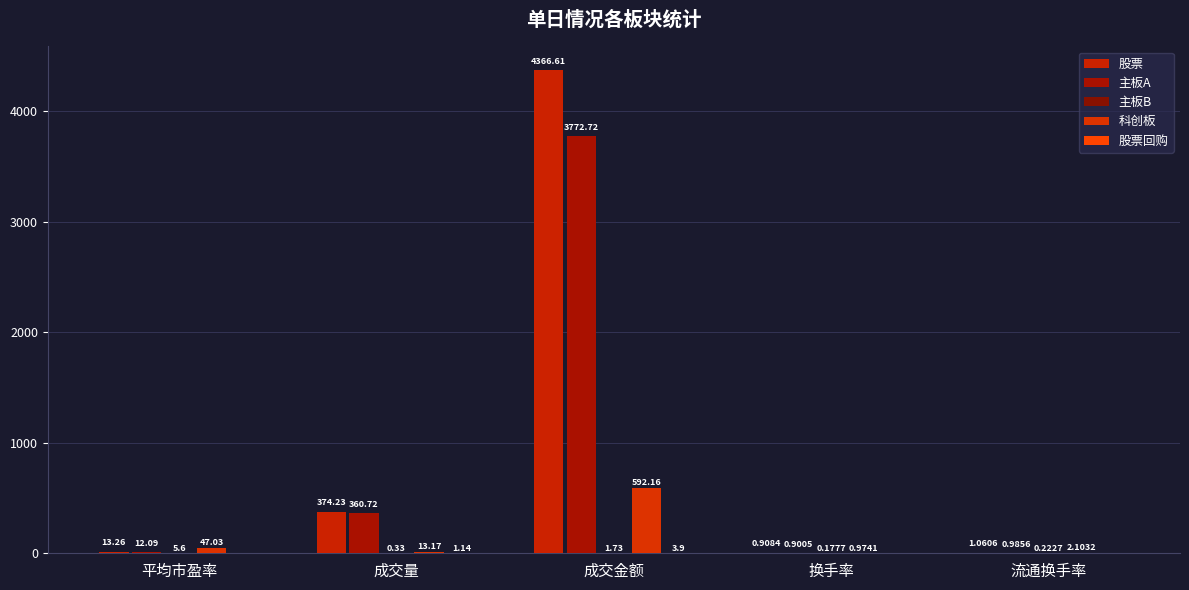

Which label corresponds to the largest value in the chart?

成交金额